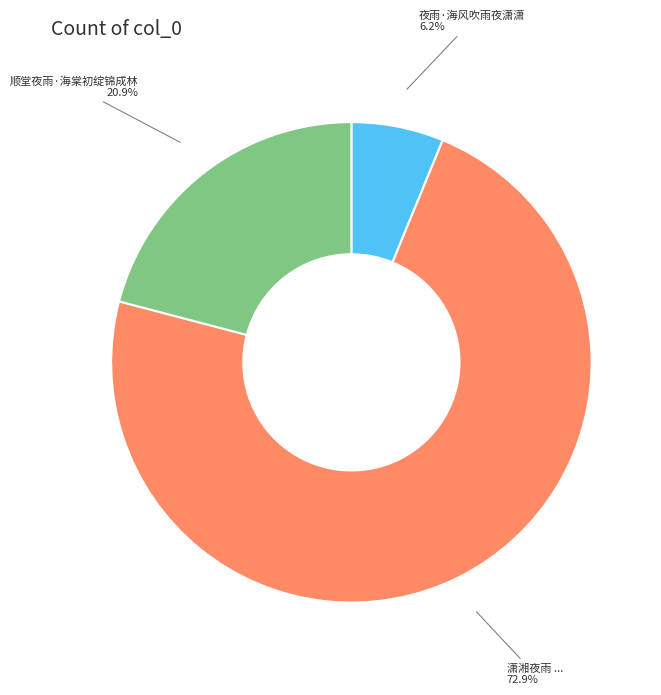

Is there a majority slice in this chart?

Yes